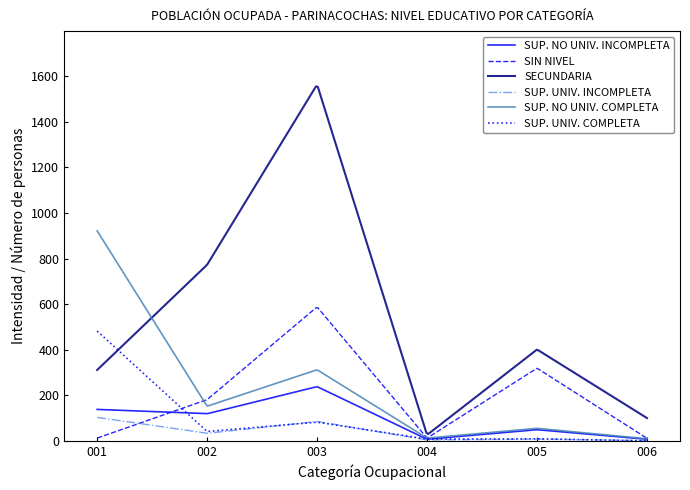

What is the maximum value for SUP. UNIV. INCOMPLETA?

103.0